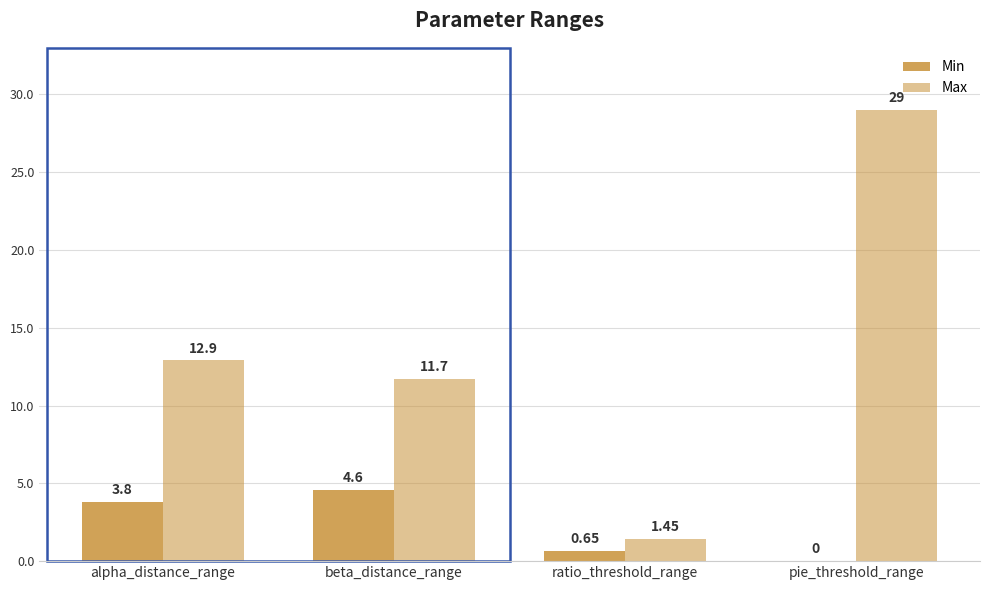

What value does the Max series have at pie_threshold_range?

29.0